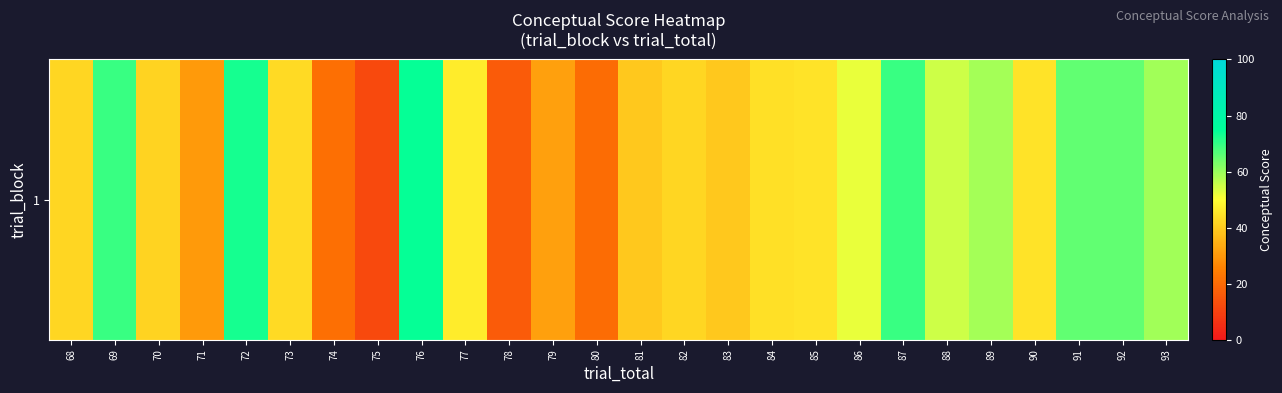

True or false: the data shows 30.2 at 71.

True